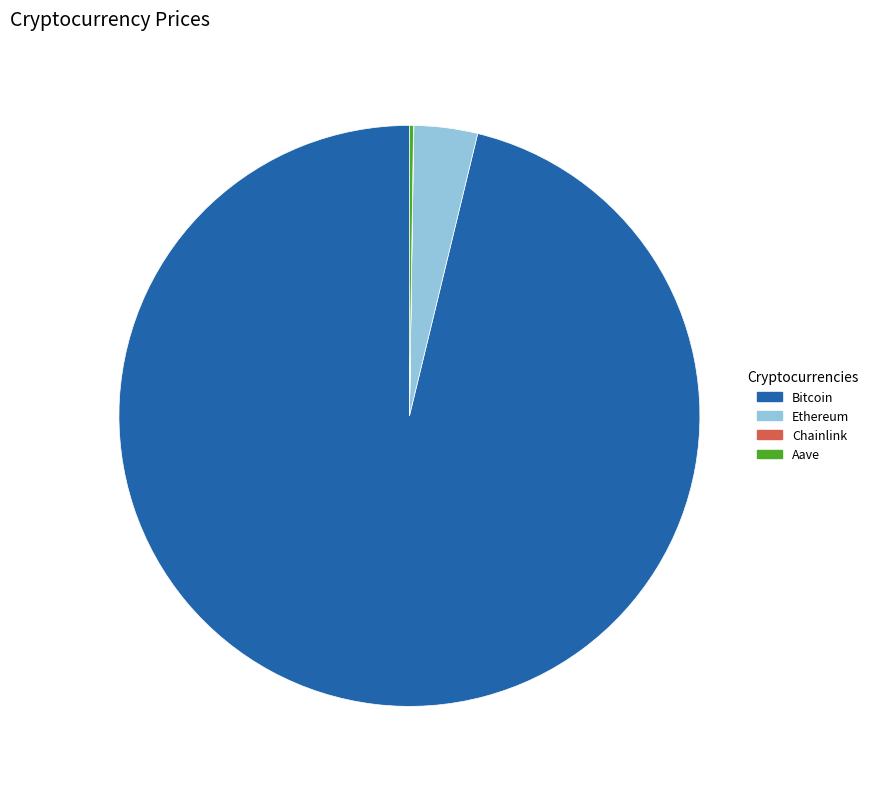

Which slice represents more than half of the pie?

Bitcoin